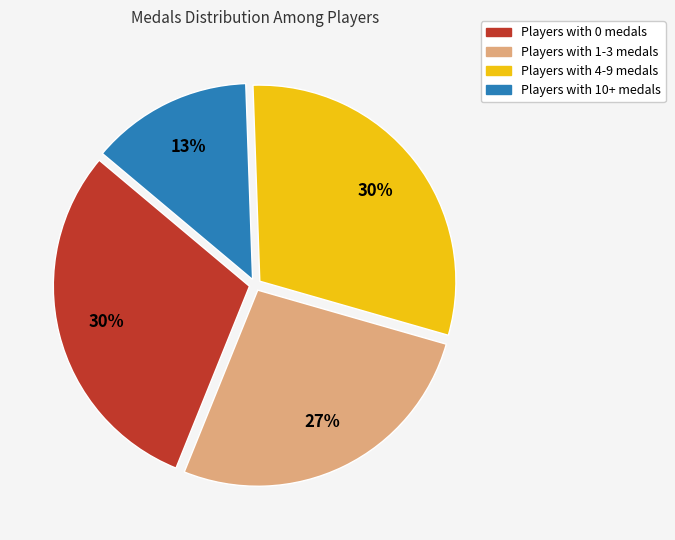

Which category has the smallest portion of the pie?

Players with 10+ medals